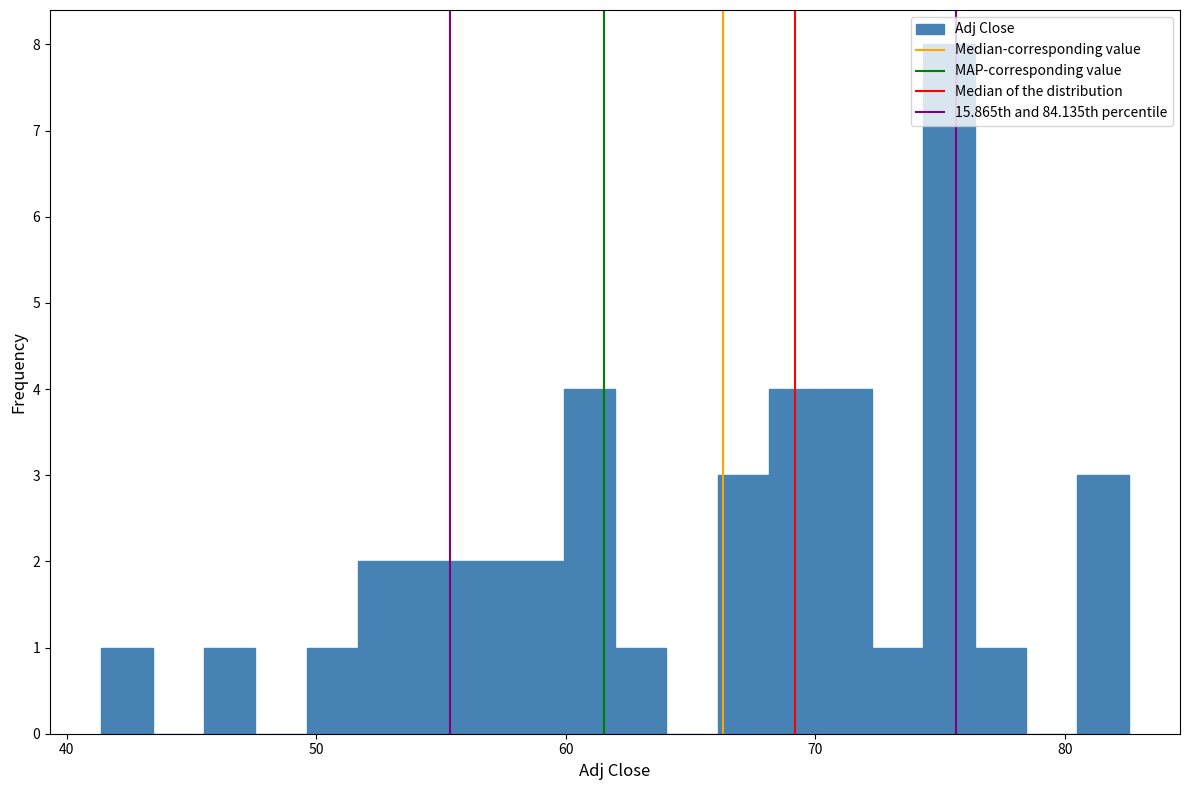

Read against the x-axis, roughly where is the centre of the tallest bar?

75